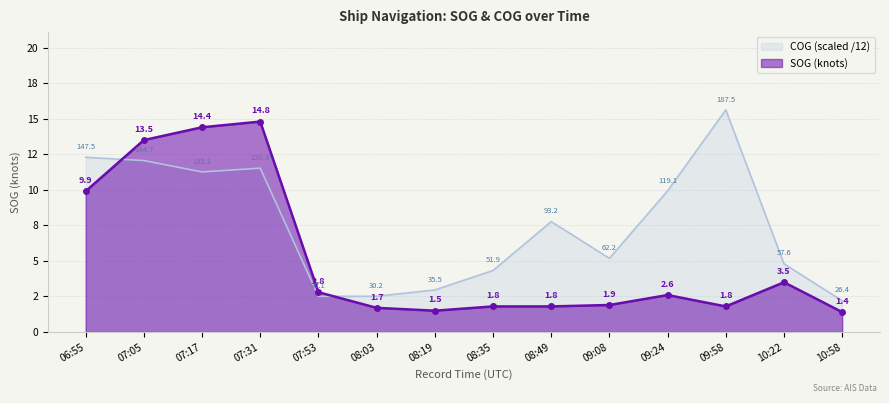

Reading left to right, extract all data points from this chart.

SOG: 06:55=9.9	07:05=13.5	07:17=14.4	07:31=14.8	07:53=2.8	08:03=1.7	08:19=1.5	08:35=1.8	08:49=1.8	09:08=1.9	09:24=2.6	09:58=1.8	10:22=3.5	10:58=1.4
COG: 06:55=12.3	07:05=12.1	07:17=11.3	07:31=11.5	07:53=2.5	08:03=2.5	08:19=3.0	08:35=4.3	08:49=7.8	09:08=5.2	09:24=9.9	09:58=15.6	10:22=4.8	10:58=2.2